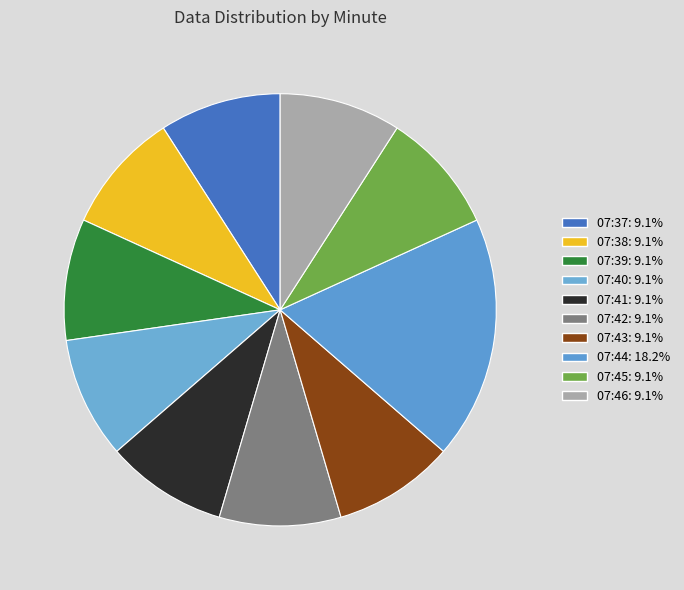

Which category has the smallest portion of the pie?

07:37